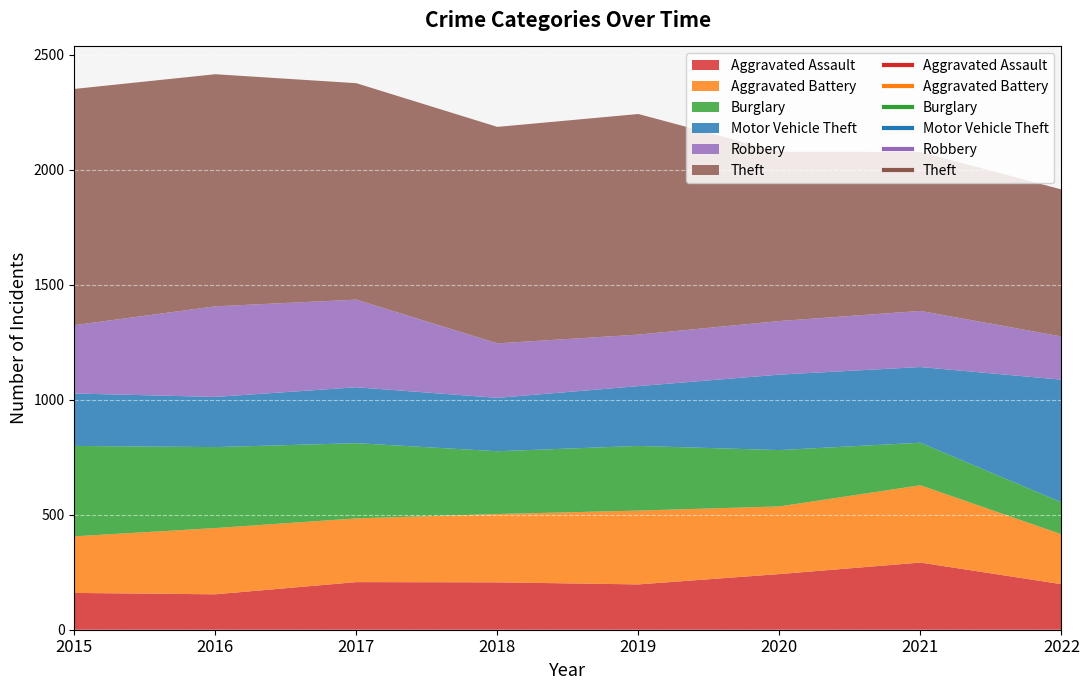

The Motor Vehicle Theft series shows 243 at 2017. True or false?

True